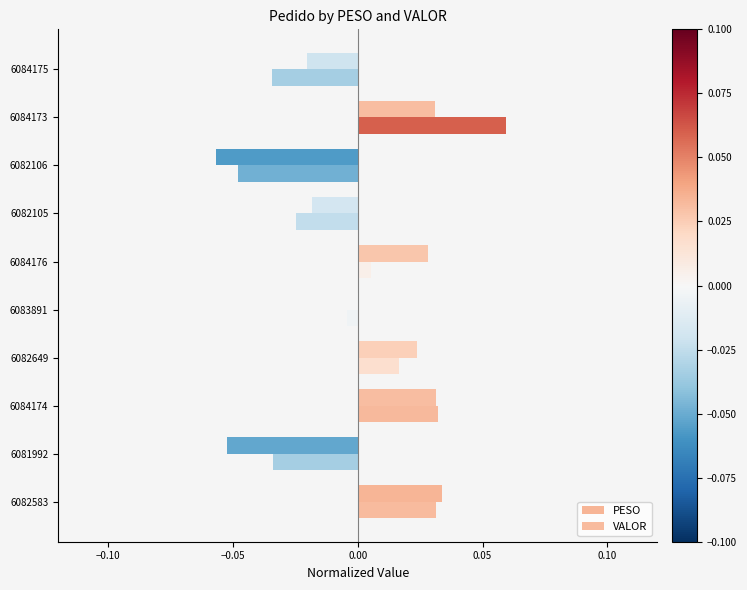

How many data points in VALOR are above 0?

5